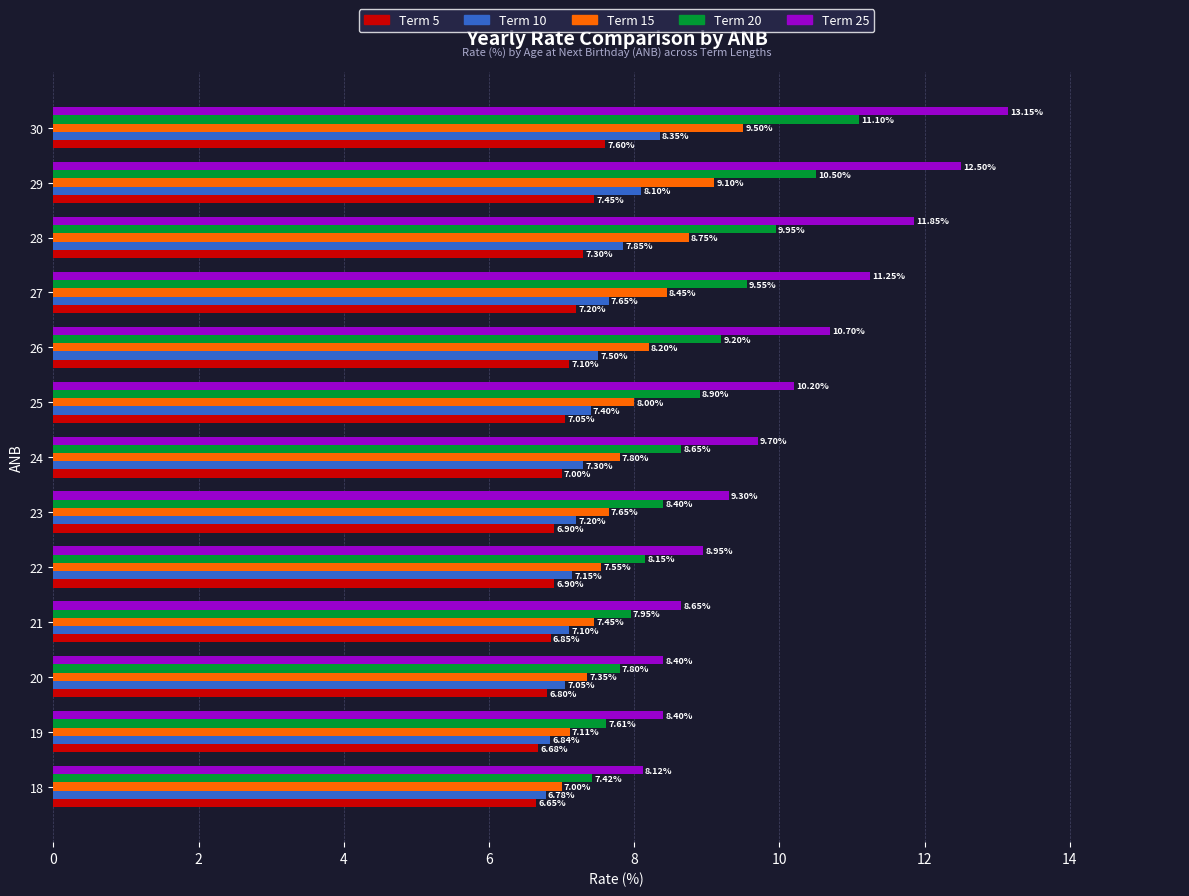

What is the average value of the Term 20 series?

8.9